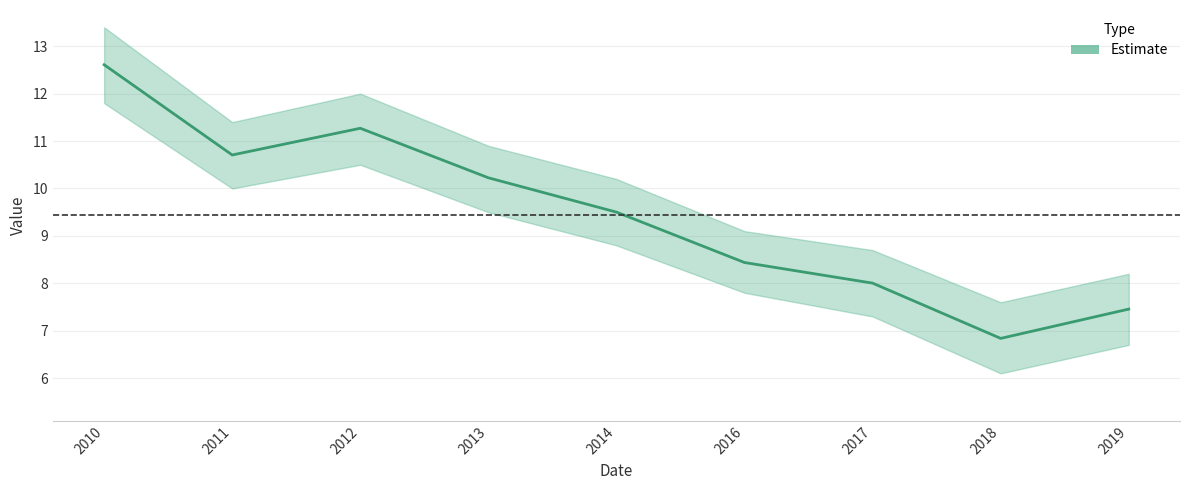

Does the chart display data point markers on the line(s)?

No